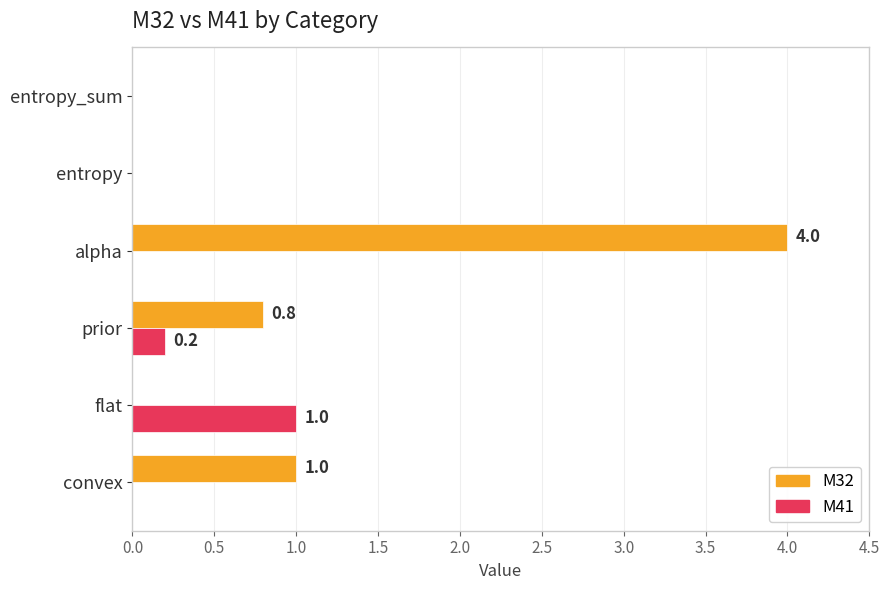

Which series changed the most between prior and entropy?

M32